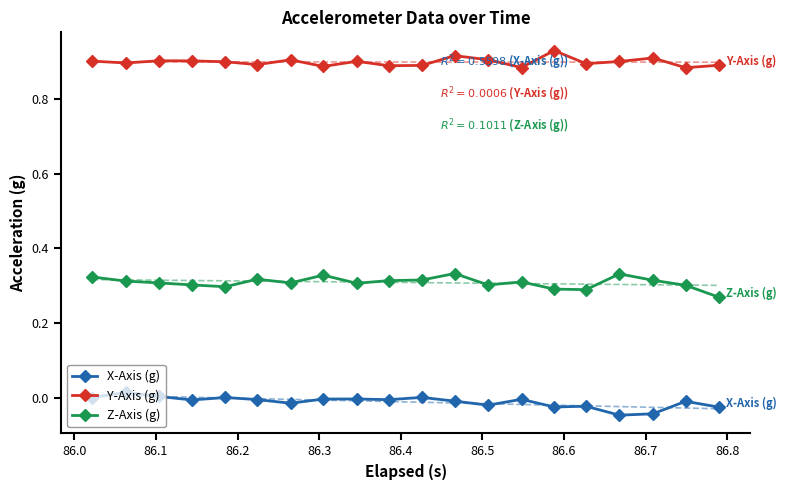

True or false: X-Axis (g) and Y-Axis (g) intersect in this chart.

False